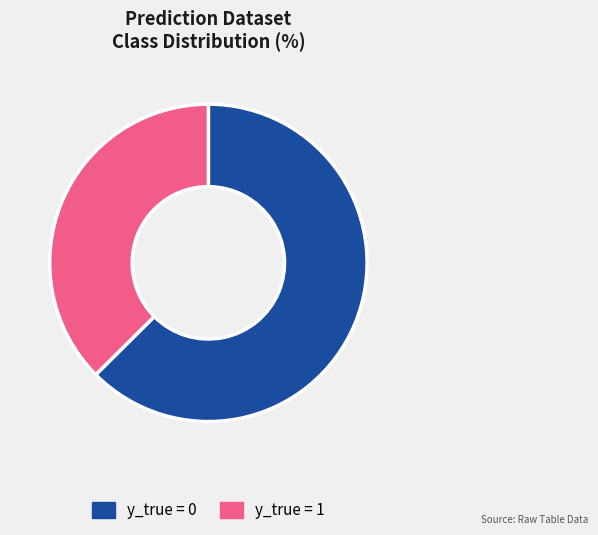

Is the sum of y_true = 0 and y_true = 1 greater than half?

Yes